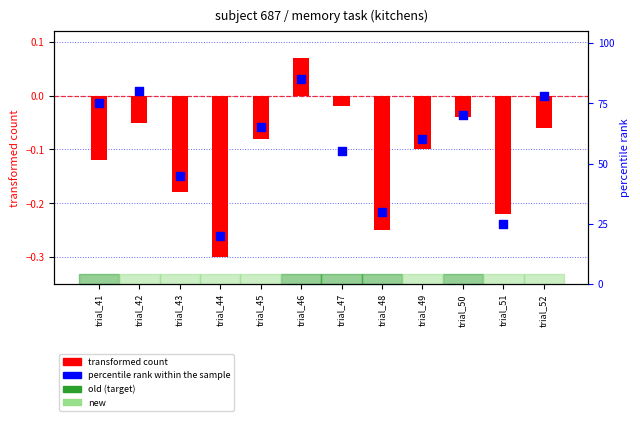

Between trial_45 and trial_51, which is larger?

trial_45